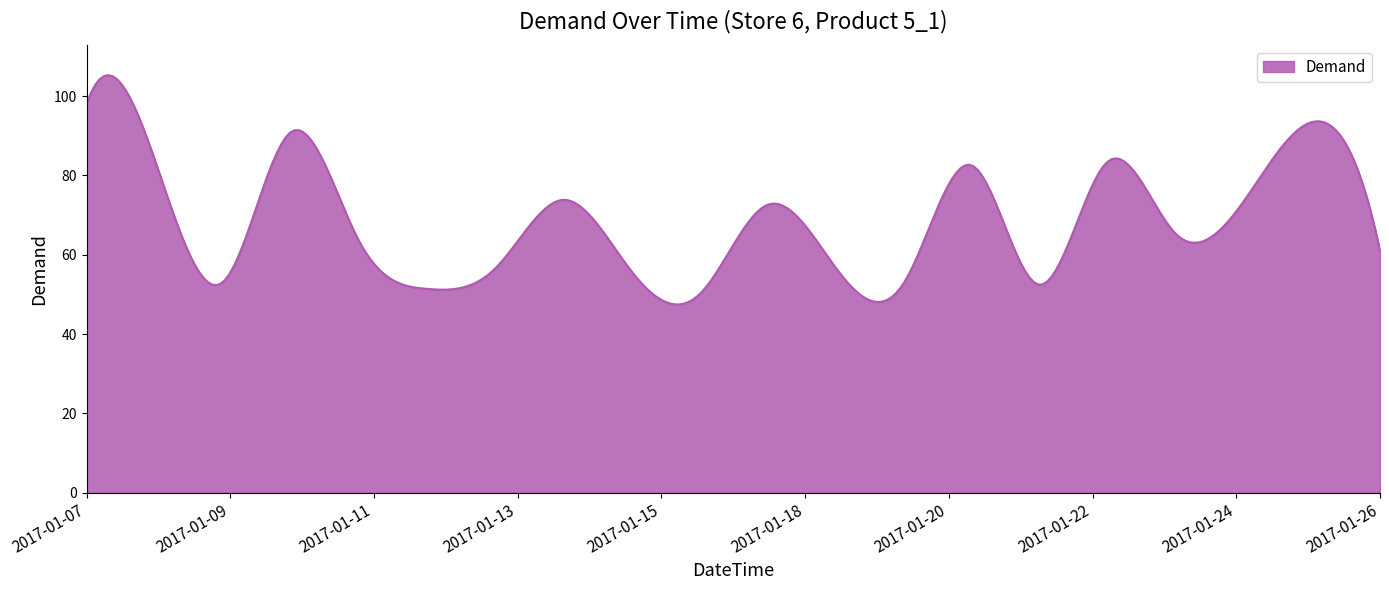

What is the difference between the maximum and minimum values?

57.8